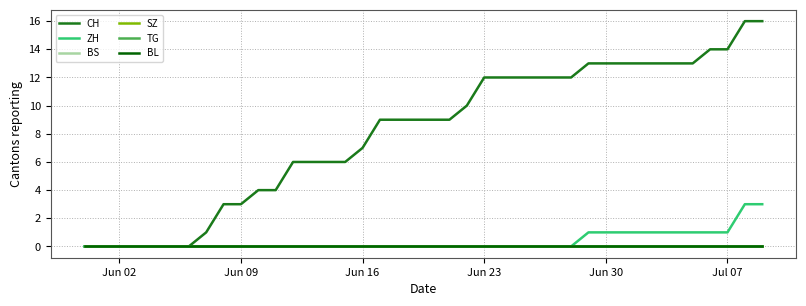

Does the chart have visible grid lines?

Yes